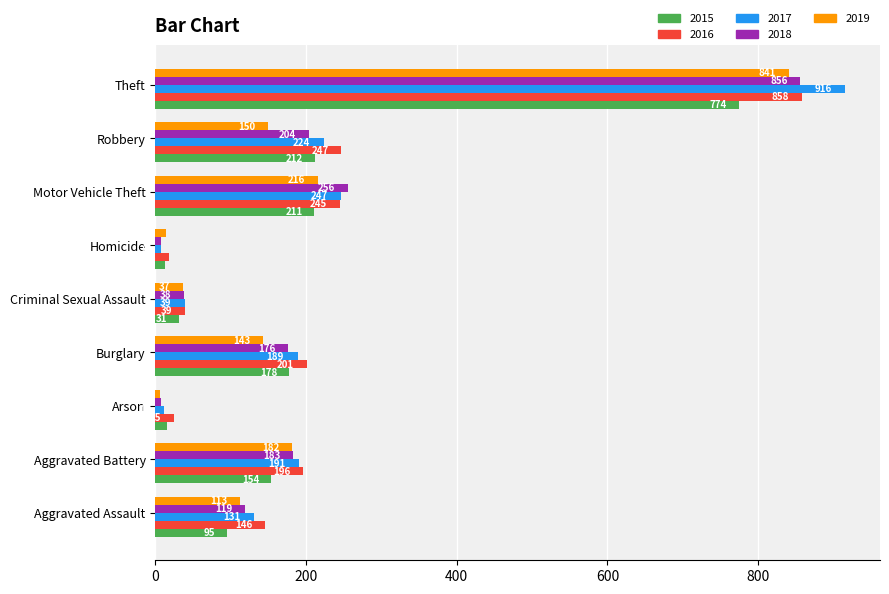

Where is 2018 nearest to the value 432?

Motor Vehicle Theft